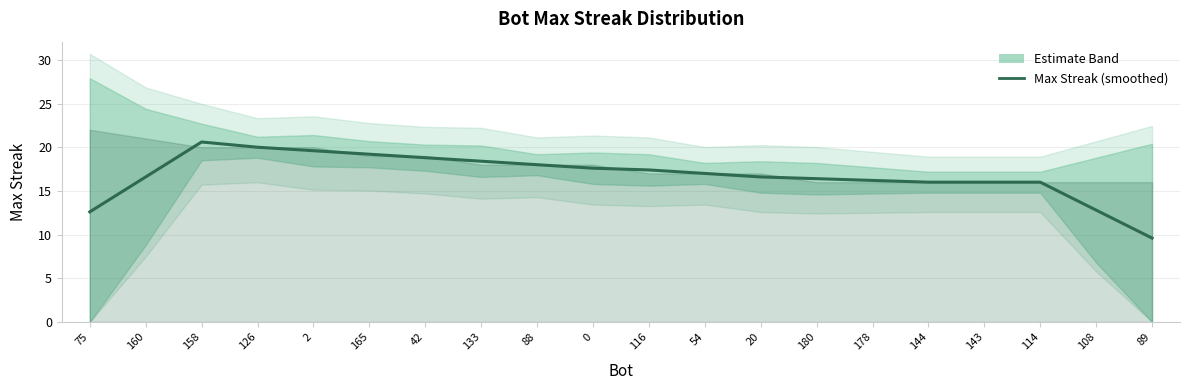

Reading right to left, extract all data points from this chart.

9.6	12.8	16.0	16.0	16.0	16.2	16.4	16.6	17.0	17.4	17.6	18.0	18.4	18.8	19.2	19.6	20.0	20.6	16.6	12.6